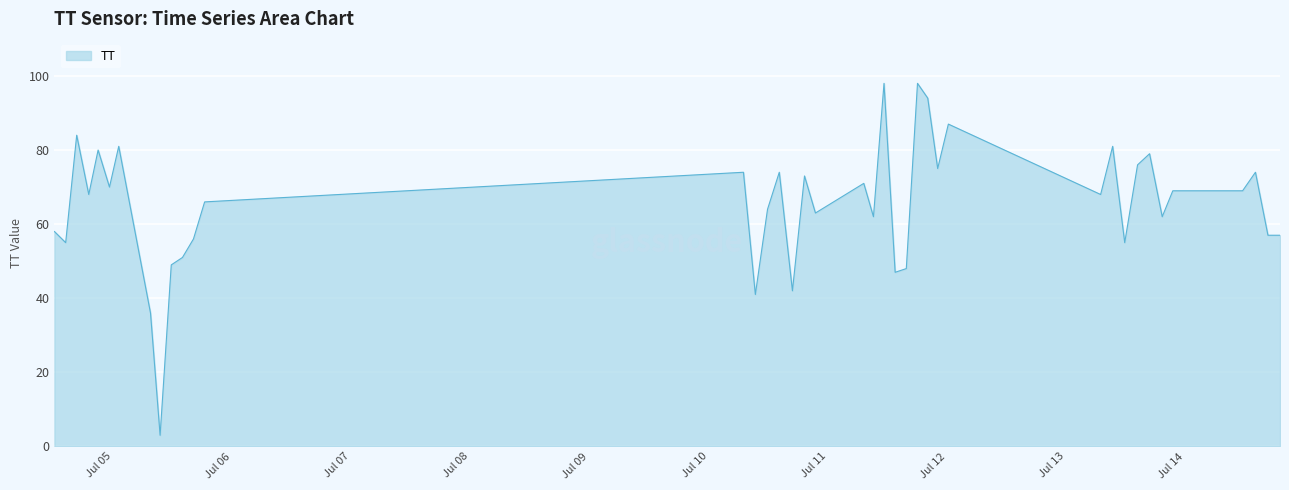

What is the minimum value shown in the chart?

3